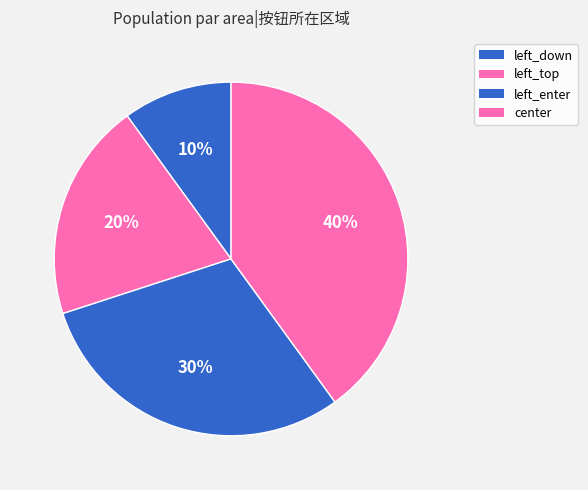

Which category has the biggest portion of the pie?

center